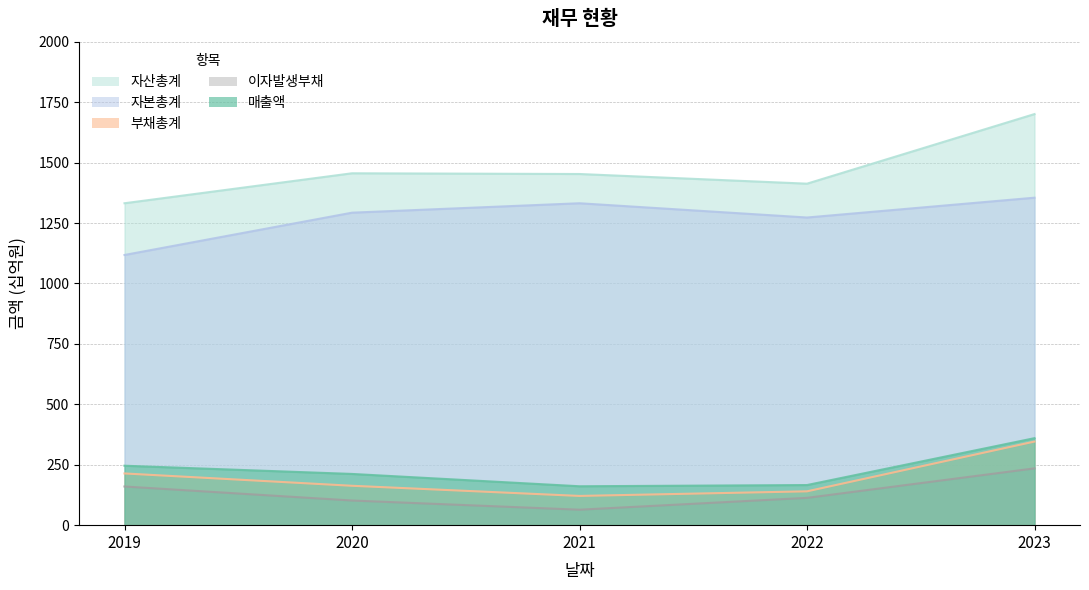

Does the chart display data point markers on the line(s)?

No